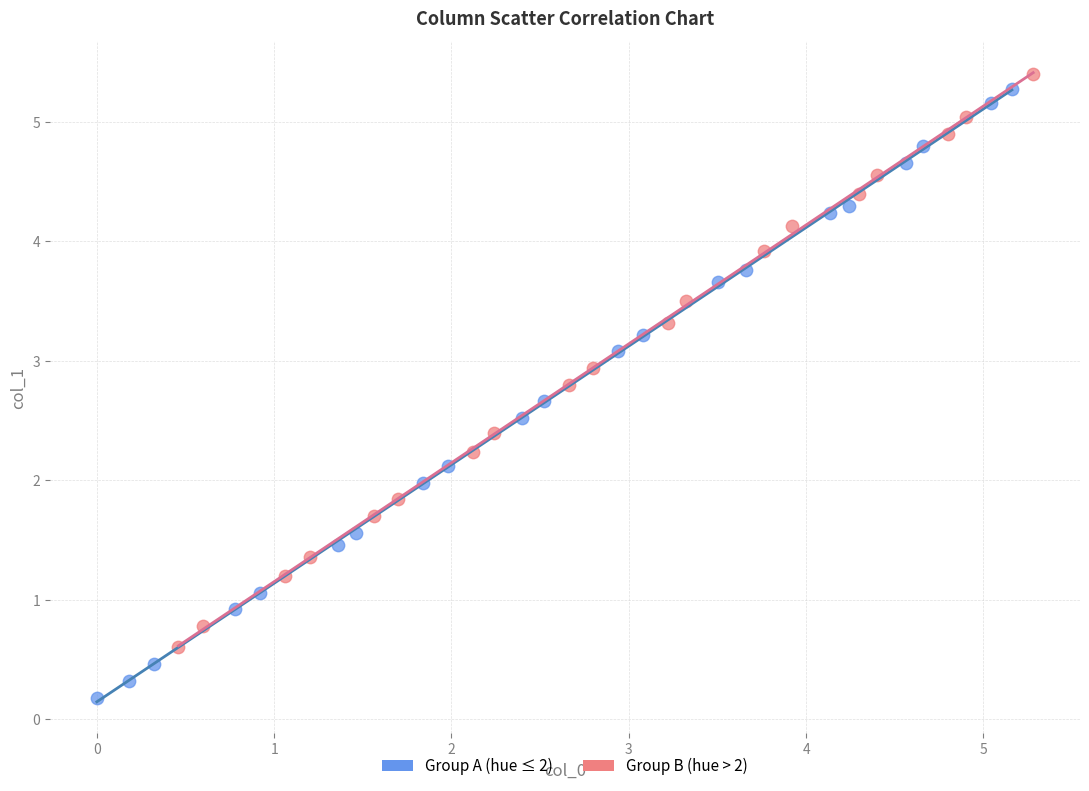

What are all the series names shown in the legend?

Group A (hue ≤ 2), Group B (hue > 2)